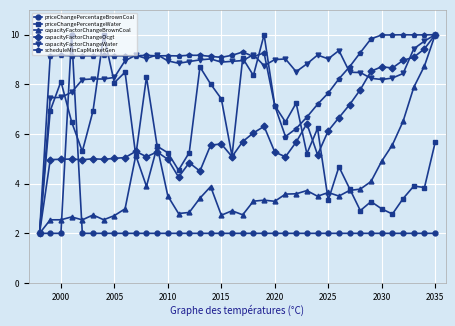

What is the minimum value shown in the chart?

2.0